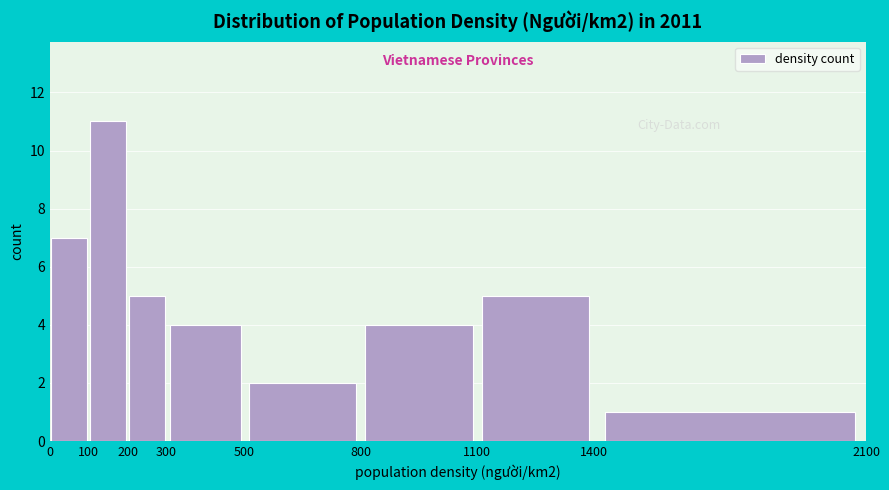

Reading left to right, list every bar in this chart as the range it spans on the x-axis followed by its height. The values are not printed on the chart, so give them approximately, as read against the axis.

0 to 100: 7
100 to 200: 11
200 to 300: 5
300 to 500: 4
500 to 800: 2
800 to 1100: 4
1100 to 1400: 5
1400 to 2100: 1